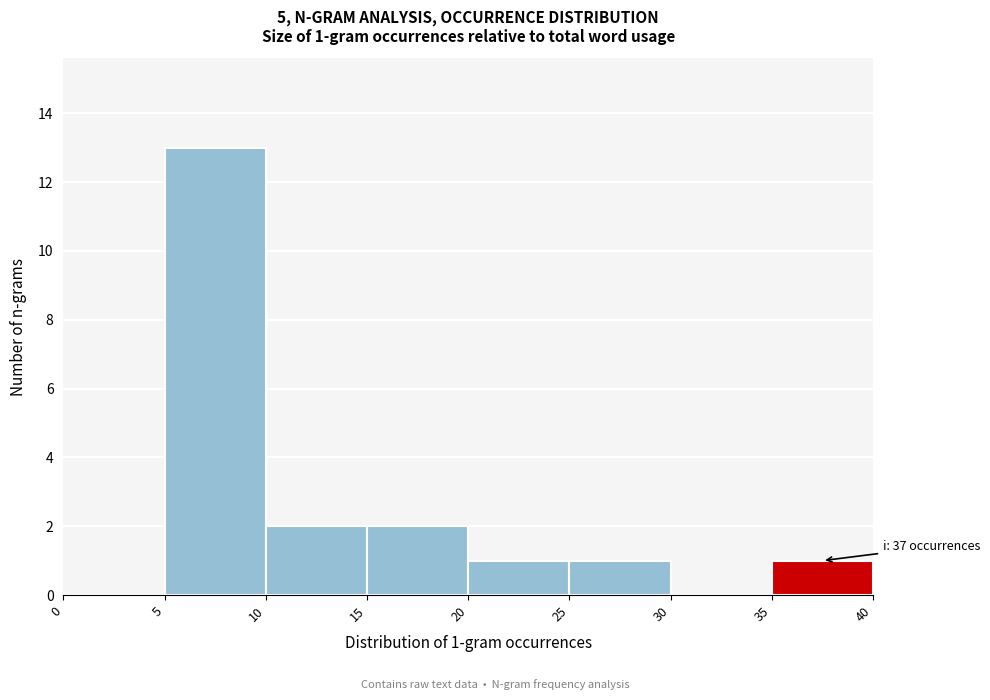

Over which range of the x-axis is the bar tallest?

5 to 10